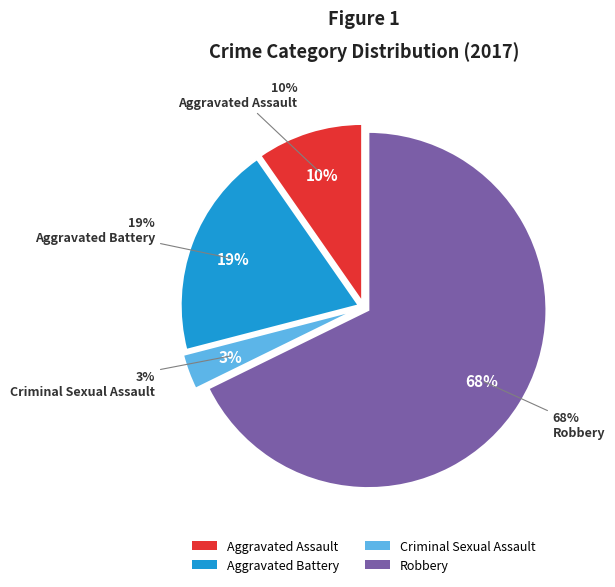

Rank the categories by value from lowest to highest.

Criminal Sexual Assault, Aggravated Assault, Aggravated Battery, Robbery